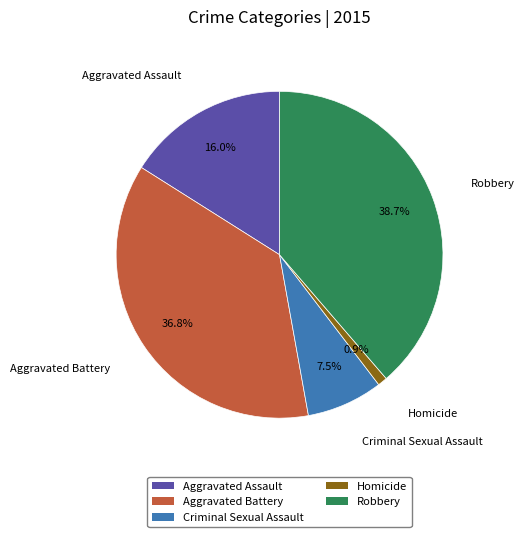

Which category has the biggest portion of the pie?

Robbery